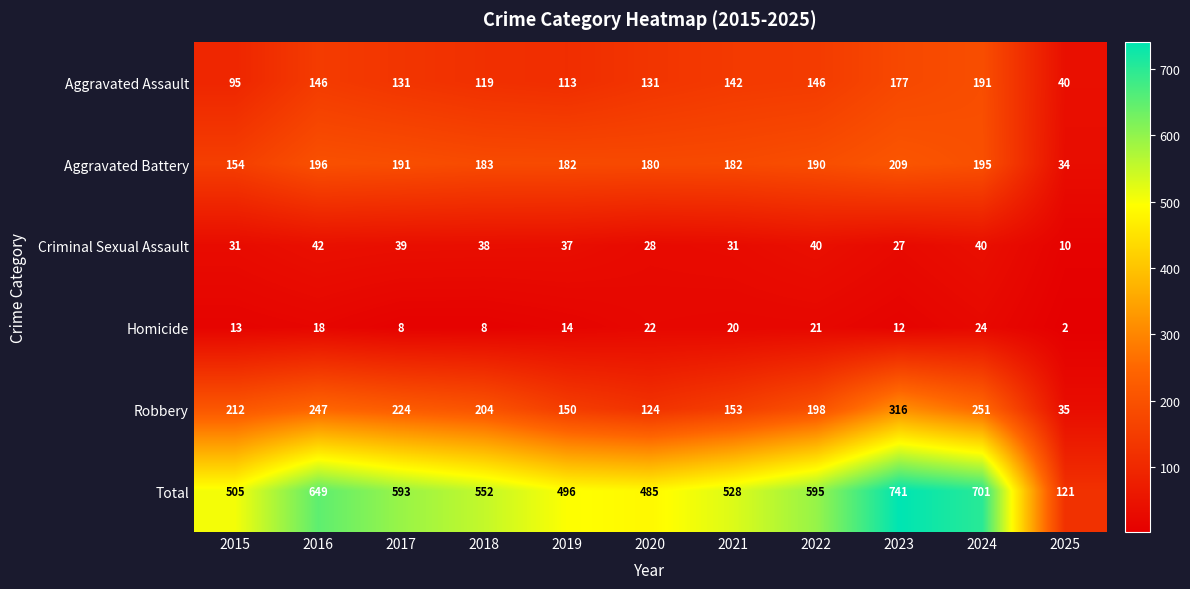

What is the difference between the maximum and minimum values in the Aggravated Assault series?

151